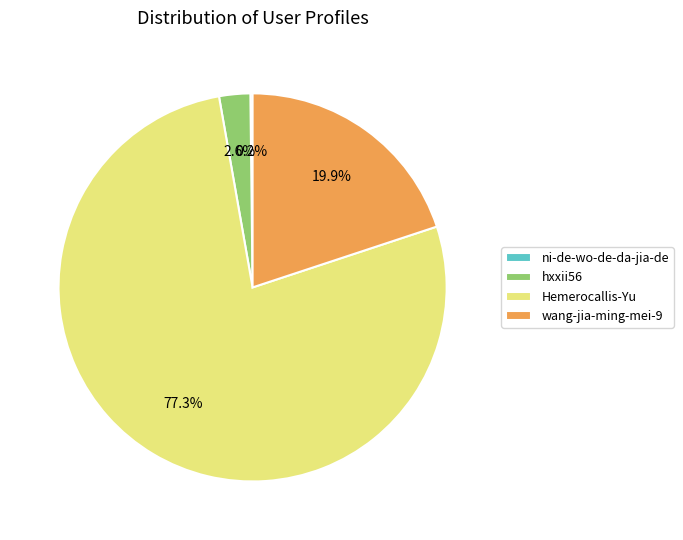

Does any single category account for the majority?

Yes